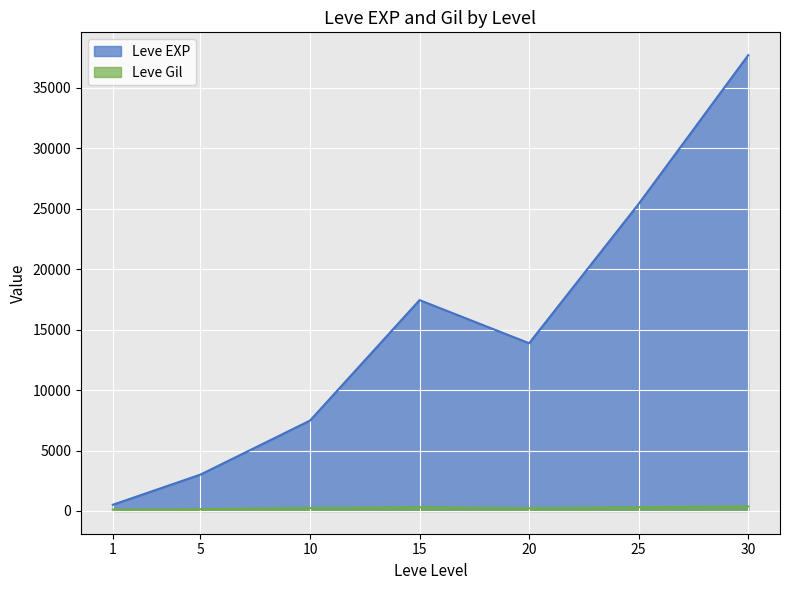

Which series has the widest spread of values?

Leve EXP